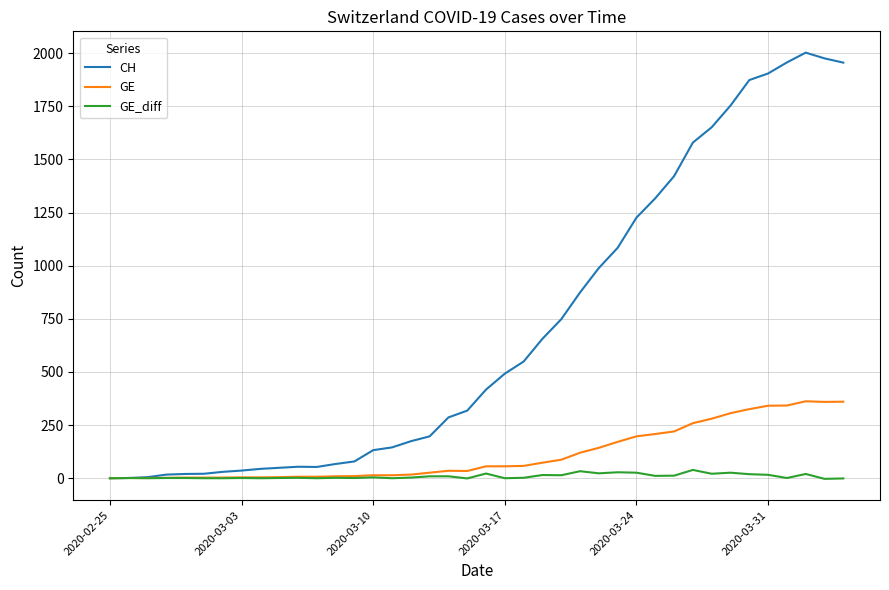

What is the maximum value shown in the chart?

2002